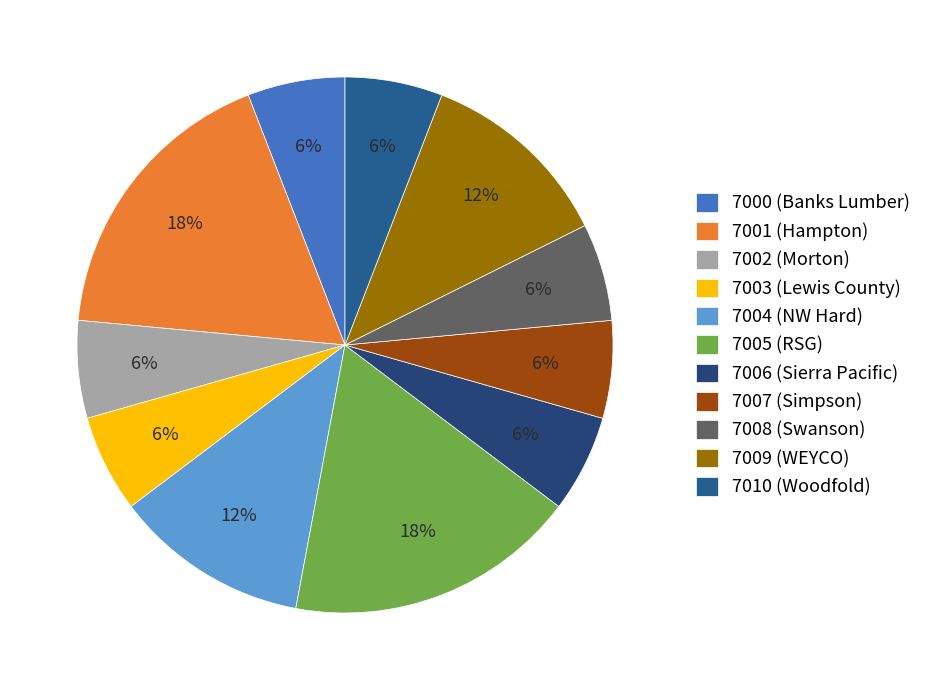

Count the number of slices in the pie.

11